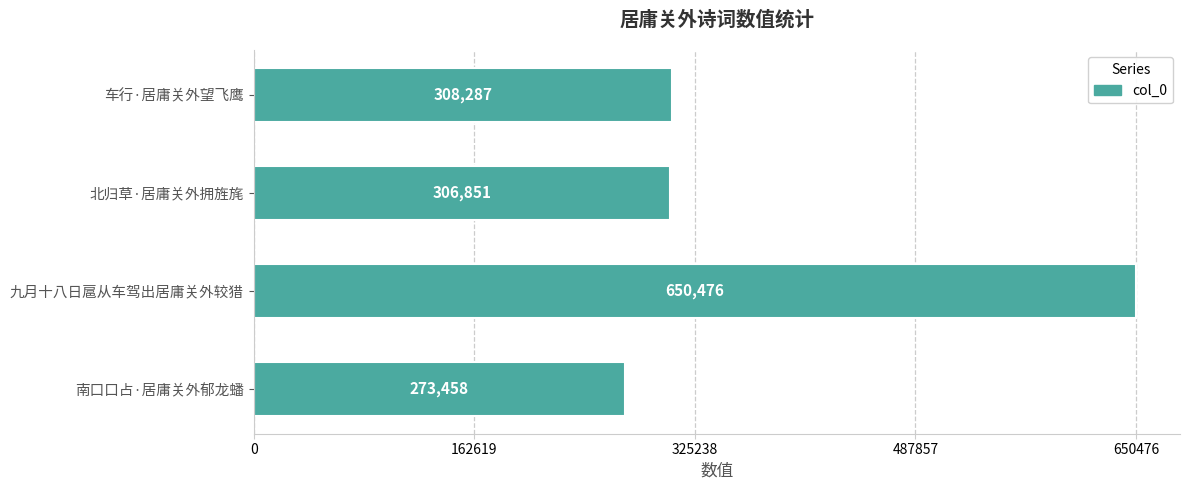

Read the value at 北归草·居庸关外拥旌旄, to the nearest 100.

306900